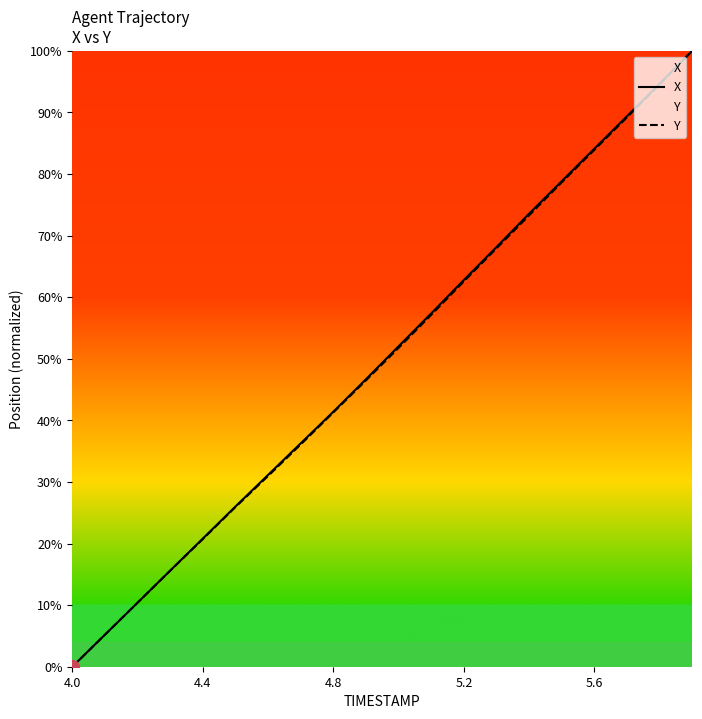

List the series in order of their overall mean, lowest first.

Y, X